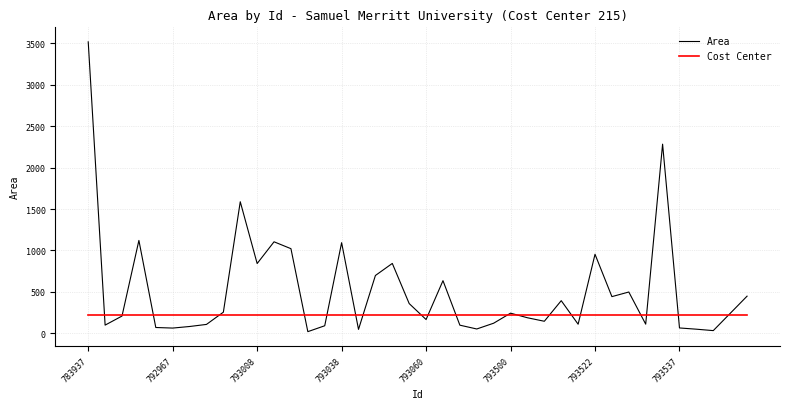

Does the chart have visible grid lines?

Yes